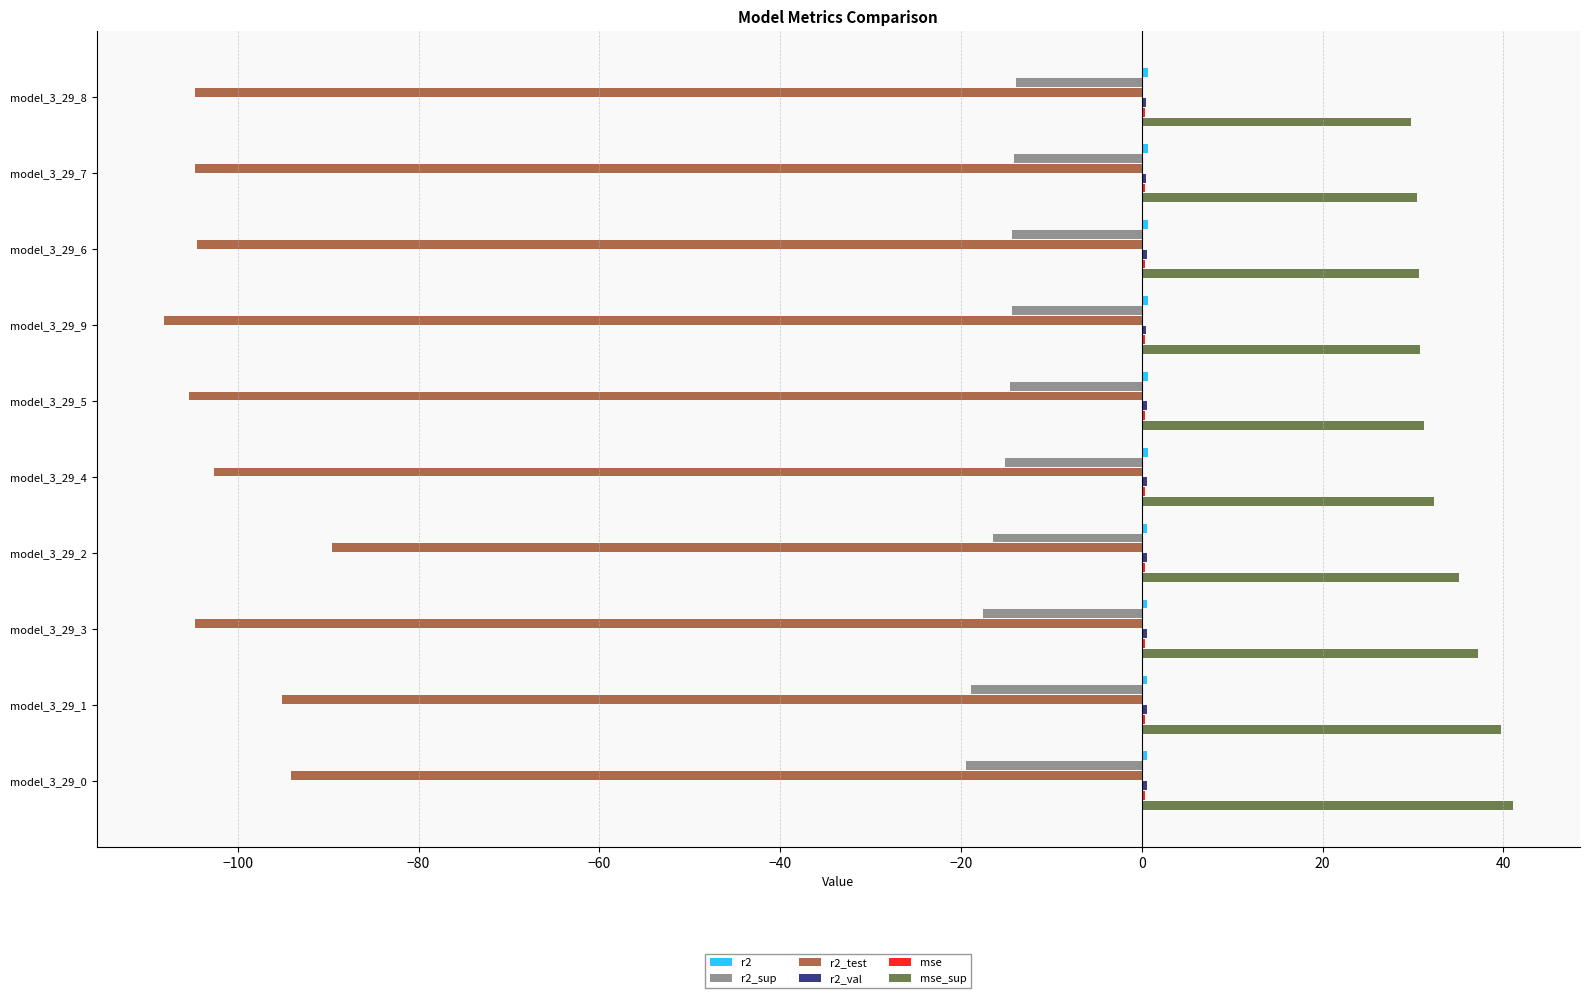

What is the maximum value shown in the chart?

41.0